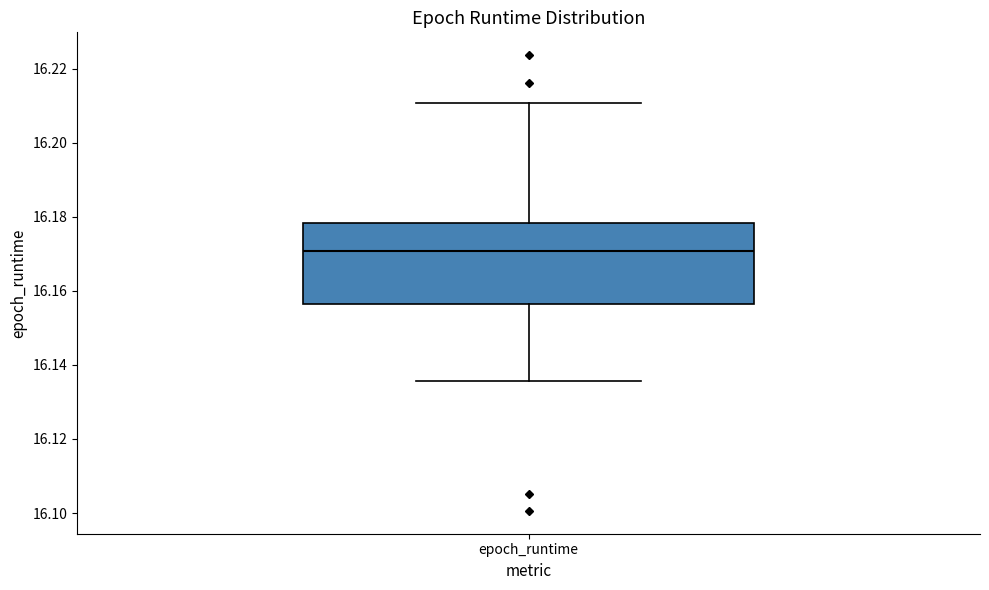

Transcribe this box plot: give where the median line is, the range the box spans, and where the two whiskers end, as read against the y-axis. The values are not printed on the chart, so give them approximately, as read against the axis.

median 16.170, box 16.156 to 16.178, whiskers 16.136 to 16.210